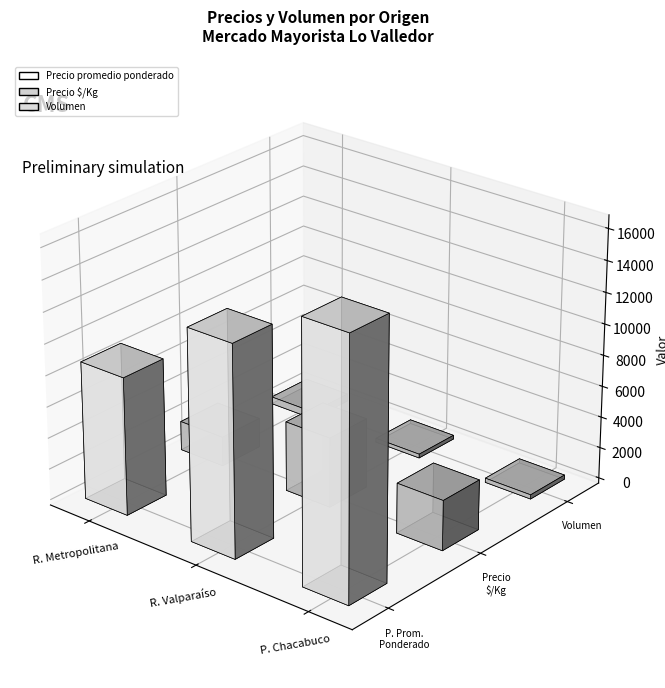

What is the smallest value displayed?

60